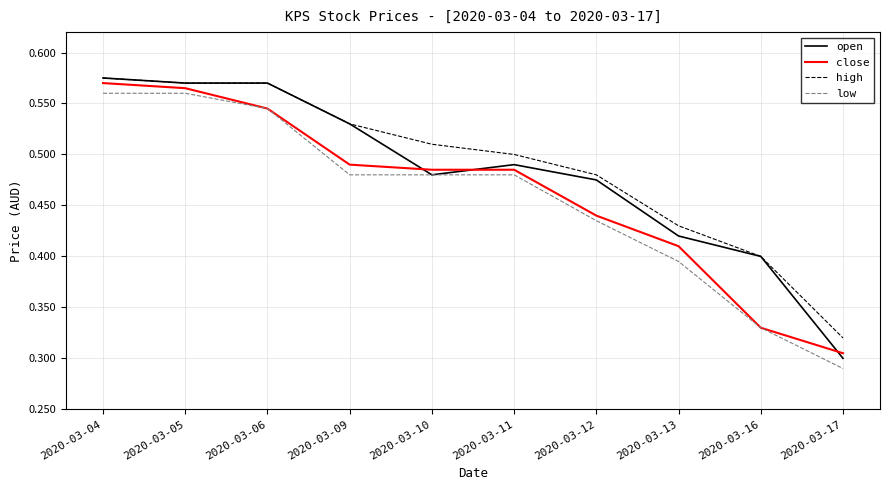

What is the total value across all series at 2020-03-10?

2.0